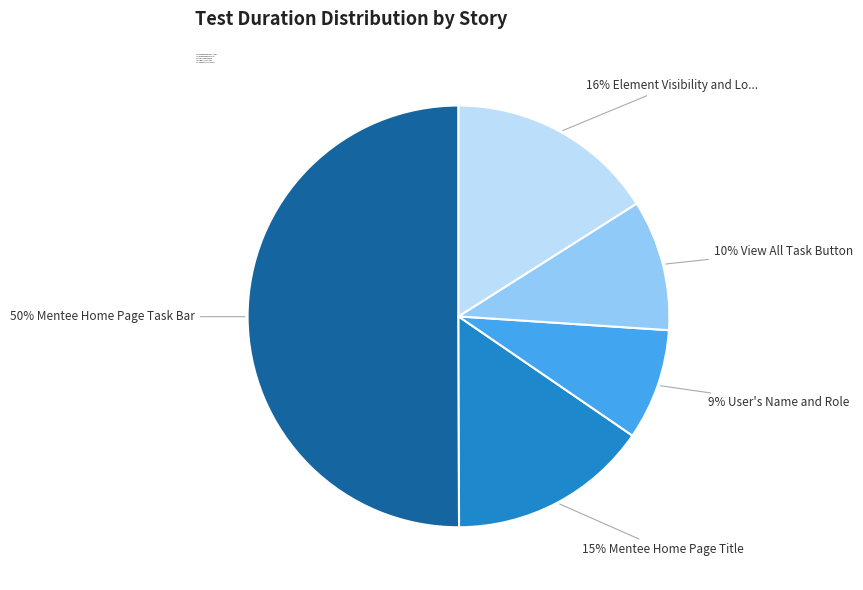

To the nearest percent, what is the combined percentage of 10% View All Task Button and 50% Mentee Home Page Task Bar?

60%